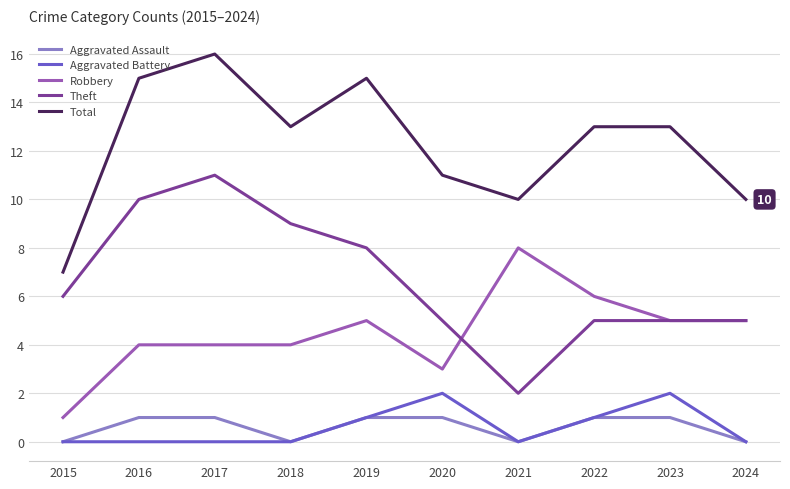

How many lines are shown in the chart?

5